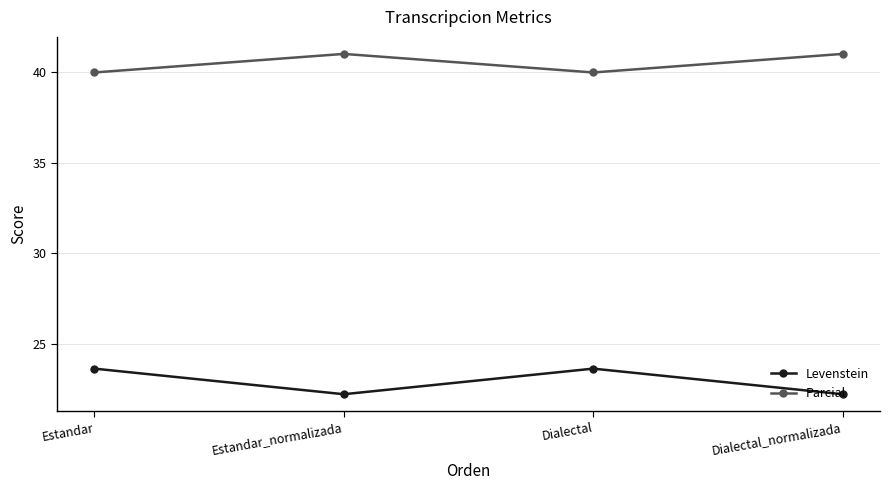

What is the sum of all Parcial values?

162.1